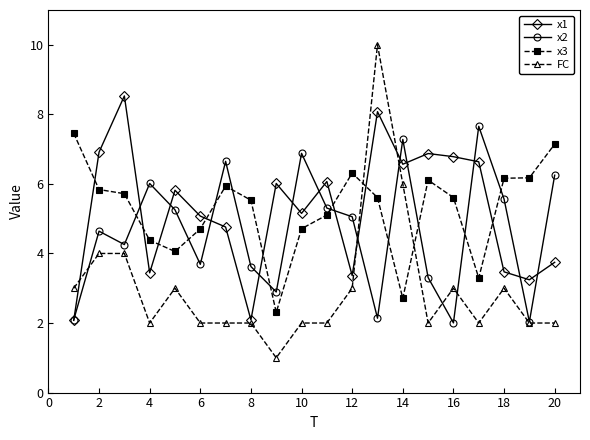

What is the maximum value shown in the chart?

10.0